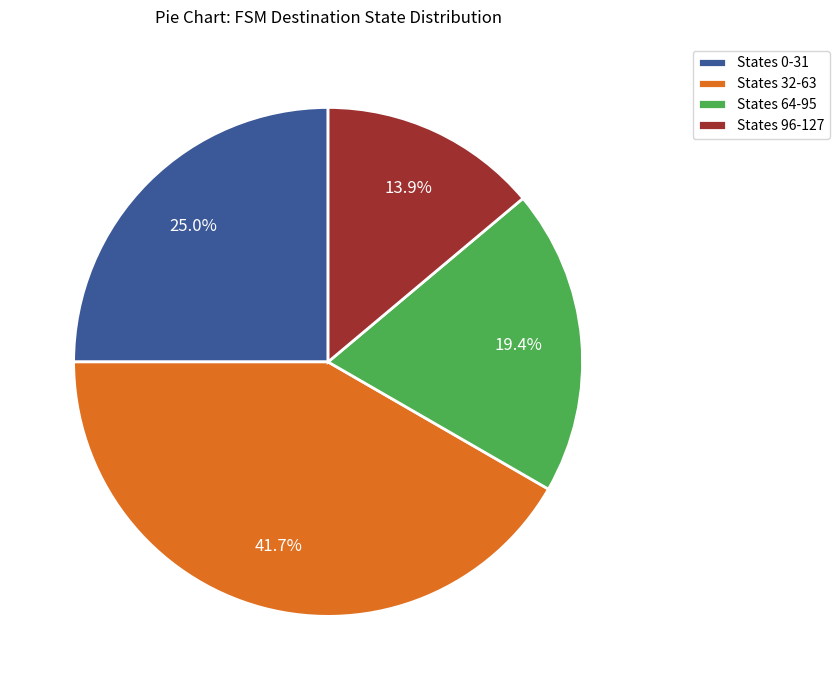

Is the sum of States 32-63 and States 96-127 greater than half?

Yes